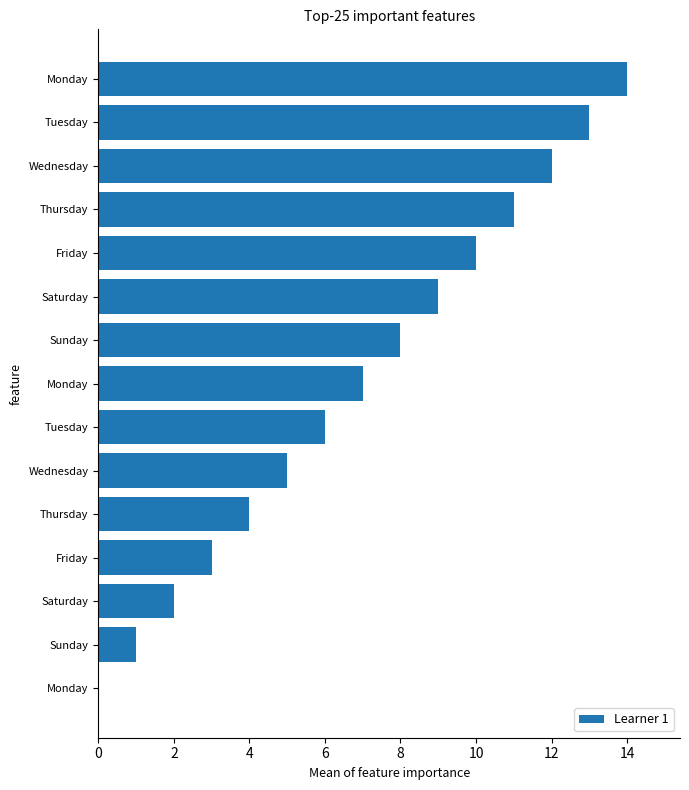

Are the bars horizontal?

Yes